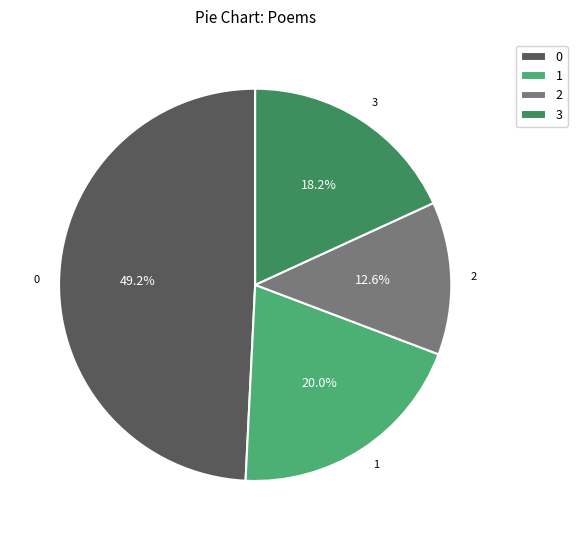

Rank the categories by value from highest to lowest.

0, 1, 3, 2